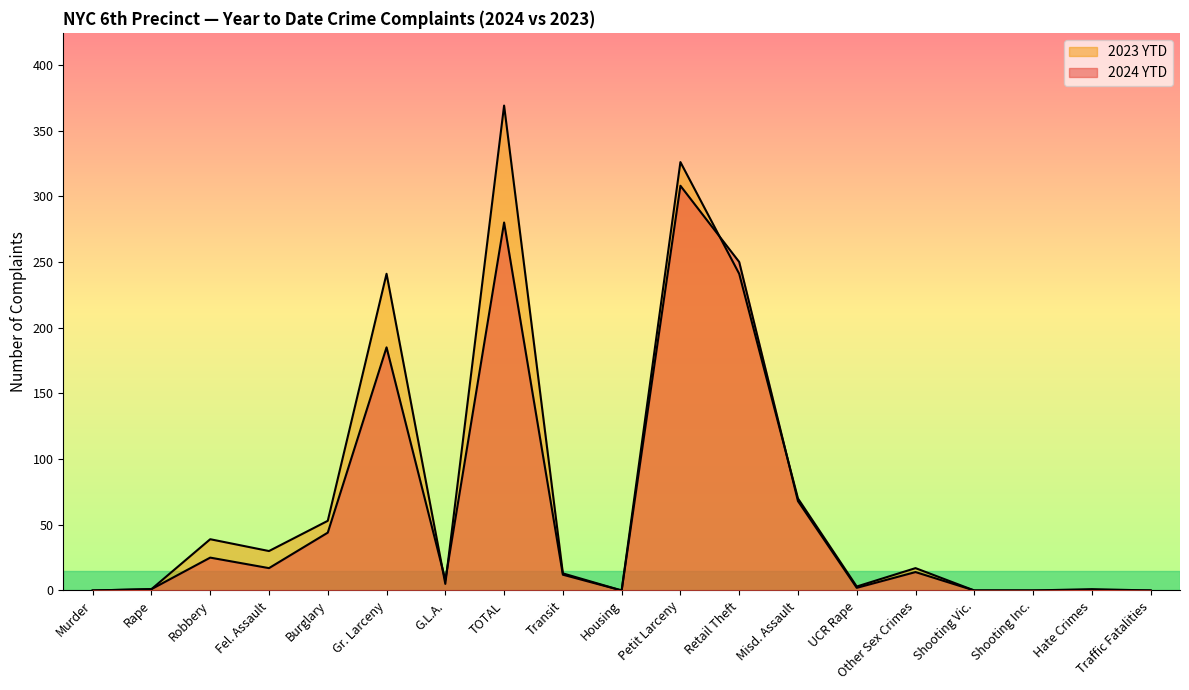

The 2023 YTD series shows 0 at Housing. True or false?

True